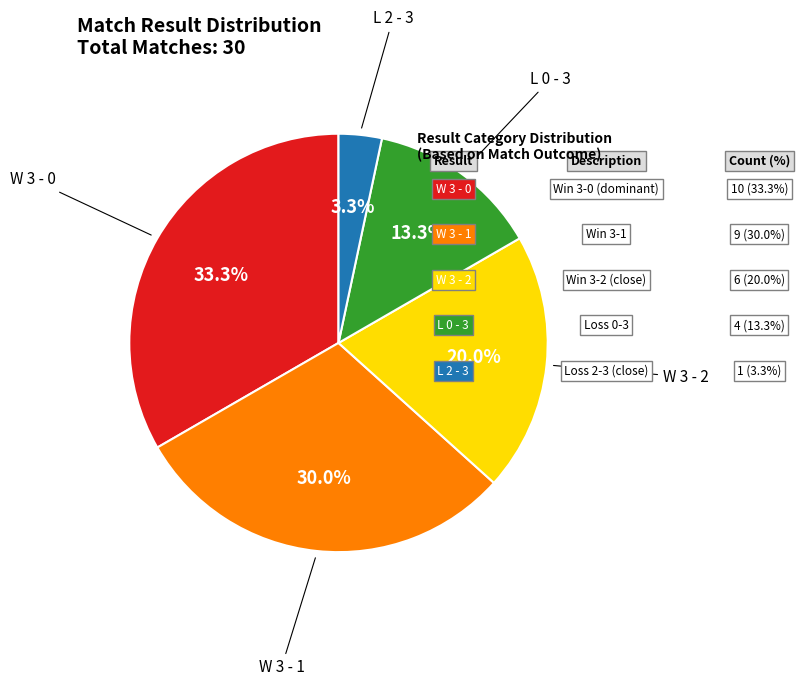

To the nearest percent, what is the difference between the largest and smallest slice percentages?

30%